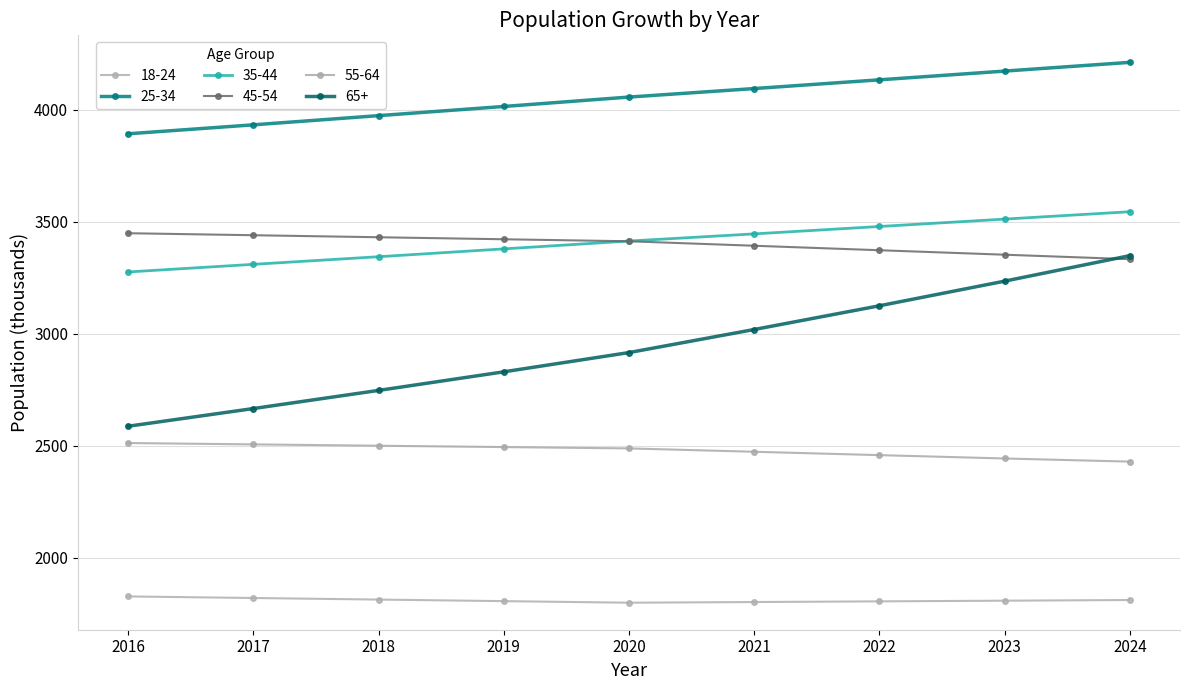

What is the total value across all series at 2020?

18087